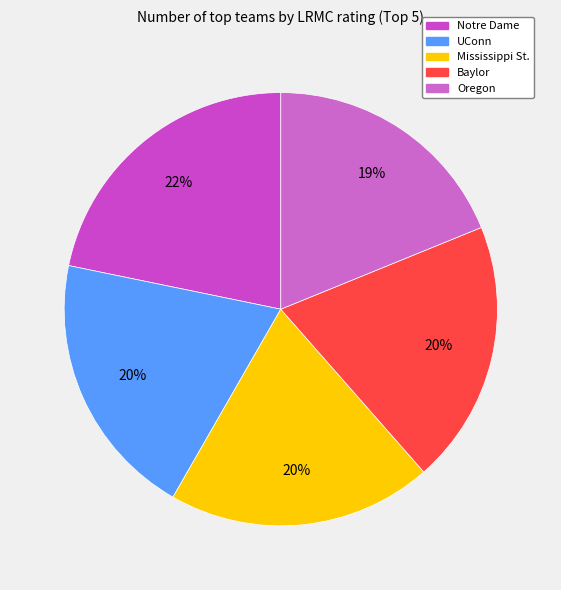

What is the total percentage of Notre Dame and Mississippi St.?

41.5%